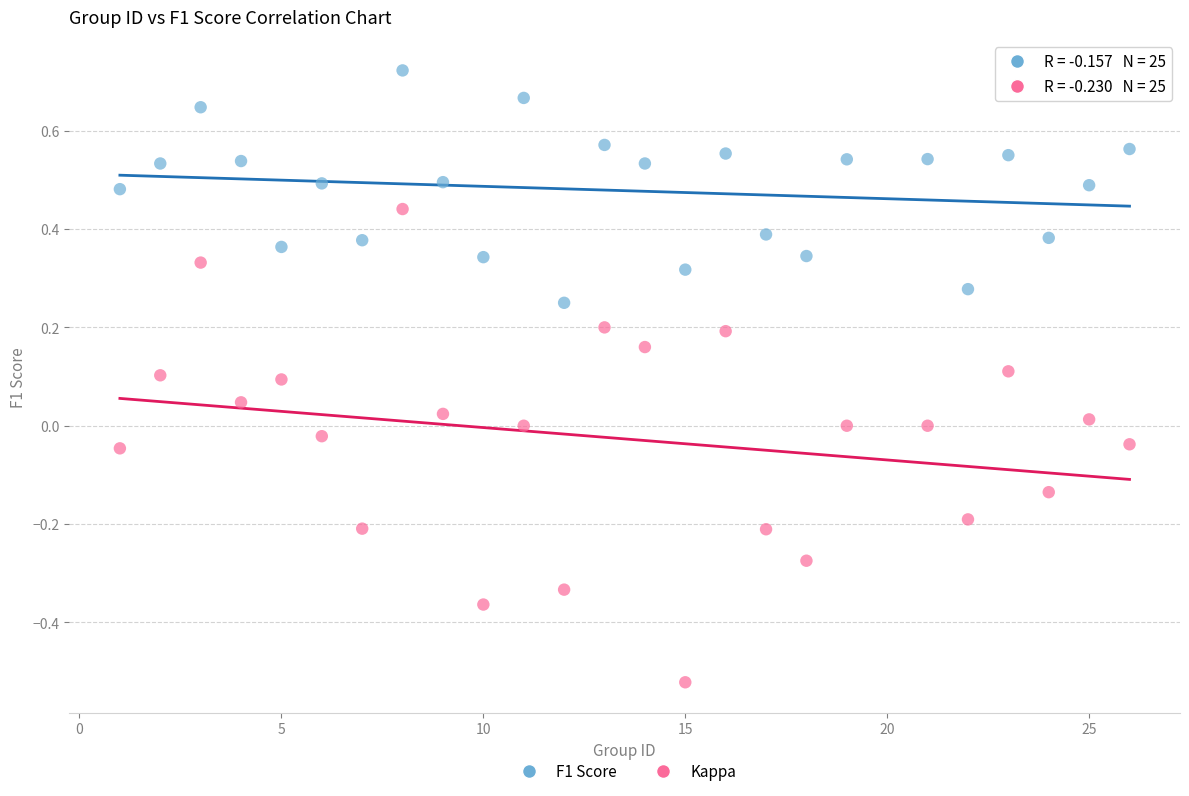

Across all data points, what is the range of Y values (max minus min)?

1.2